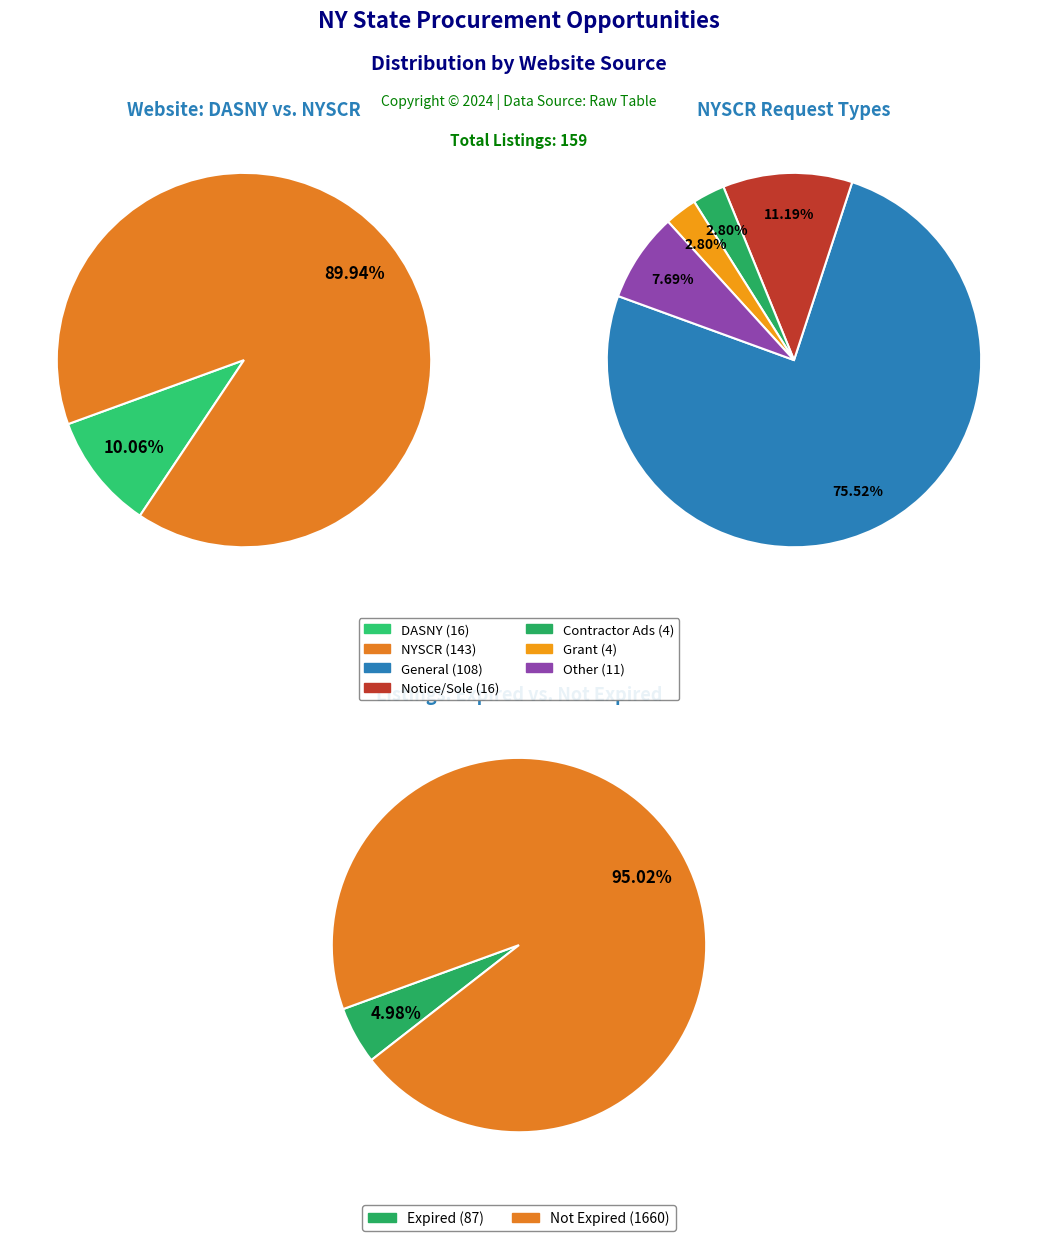

How many slices are in this pie chart?

2